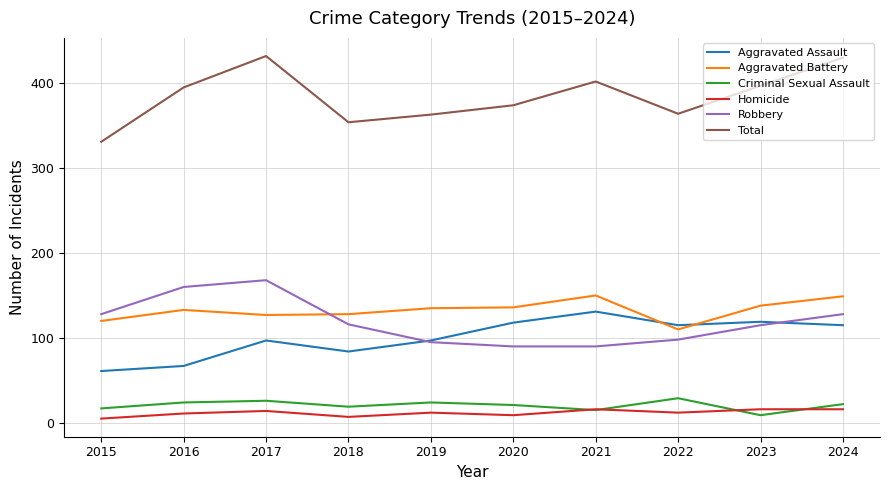

Is it true that Criminal Sexual Assault equals 22 at 2024?

True